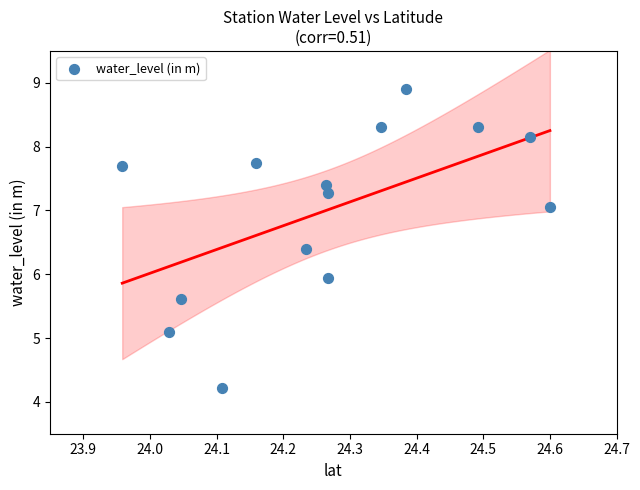

What is the range of X values (max minus min)?

0.6